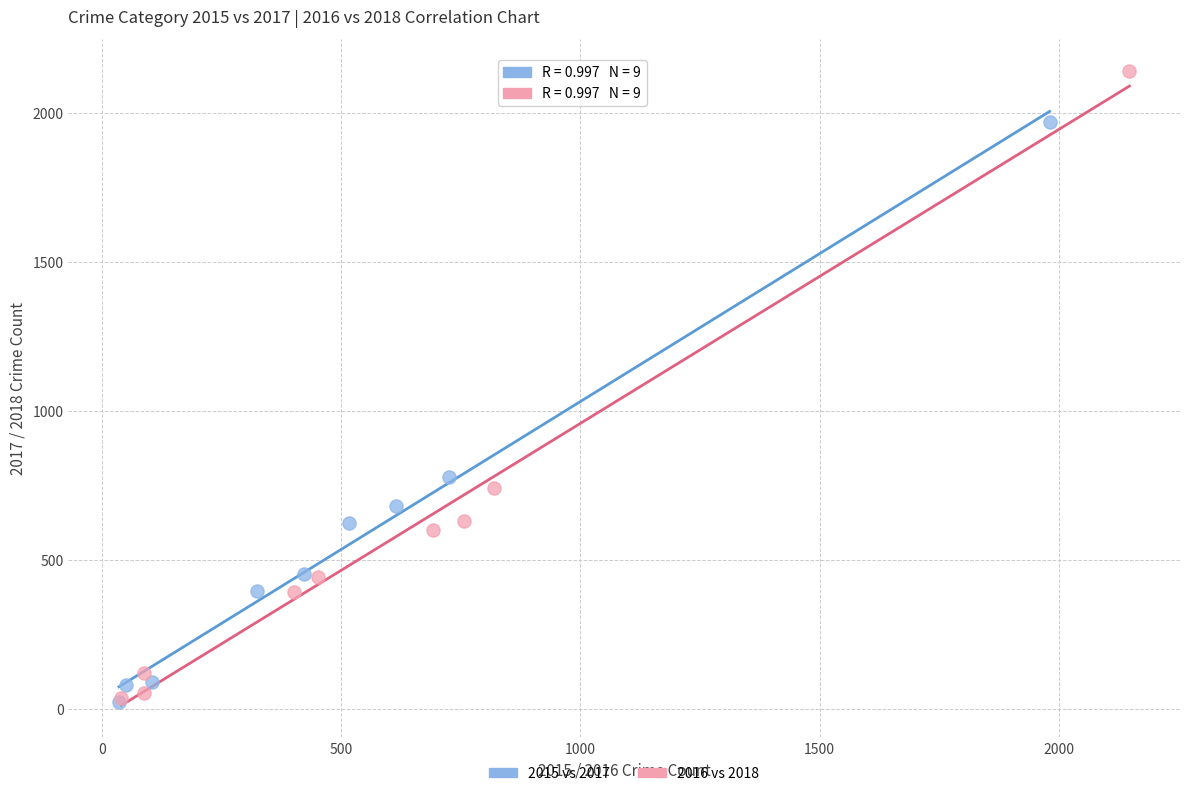

Which series contains the highest Y value?

2016 vs 2018